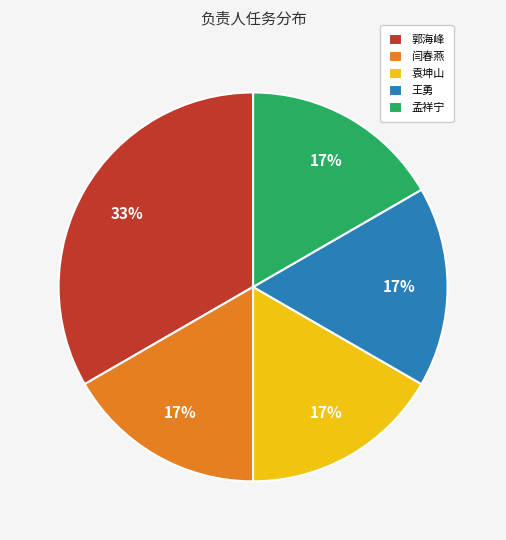

The 袁坤山 slice represents 27% of the pie. True or false?

False